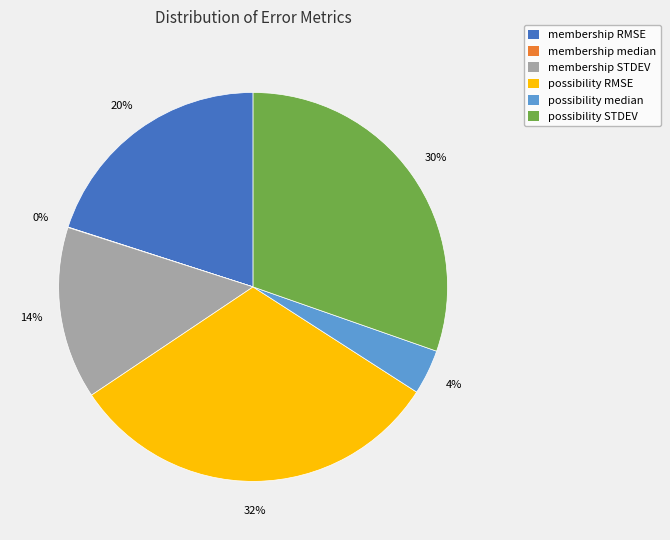

Between membership RMSE and possibility RMSE, which is larger?

possibility RMSE